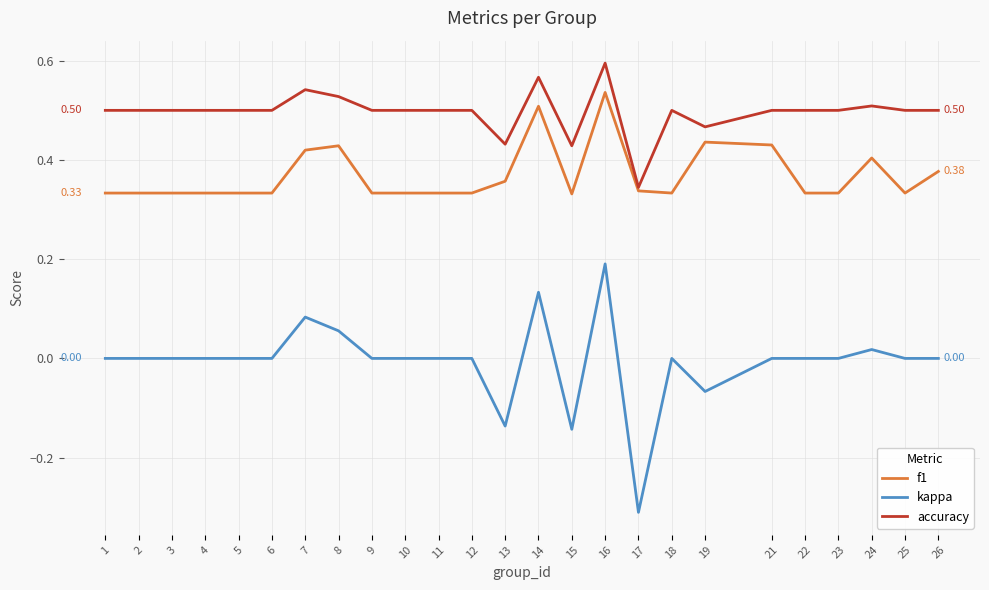

Rank the series at 1 from lowest to highest value.

kappa, f1, accuracy